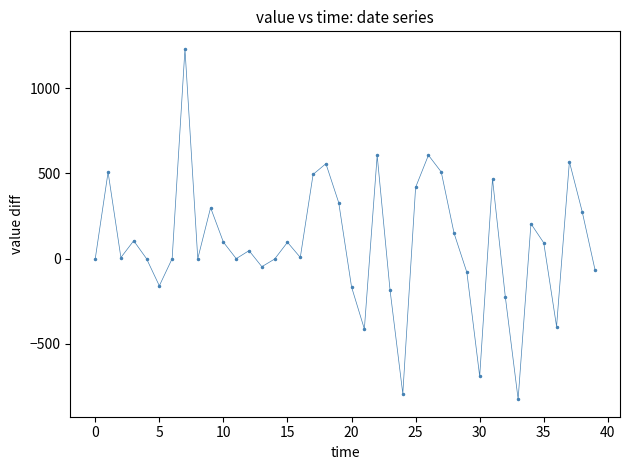

What is the difference between the maximum and minimum values?

2054.6